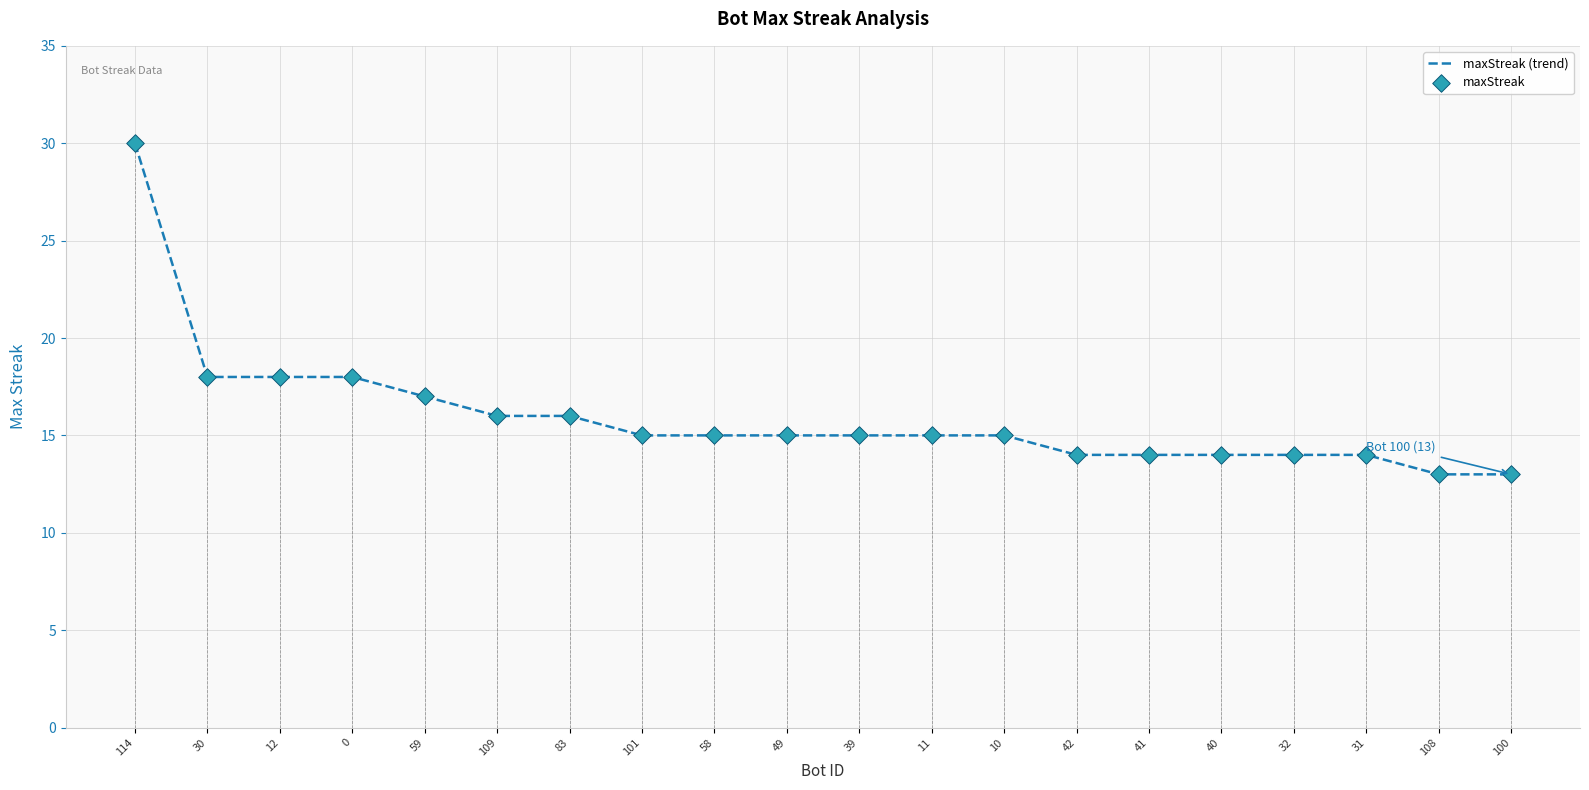

What is the total value across all series at 114?

60